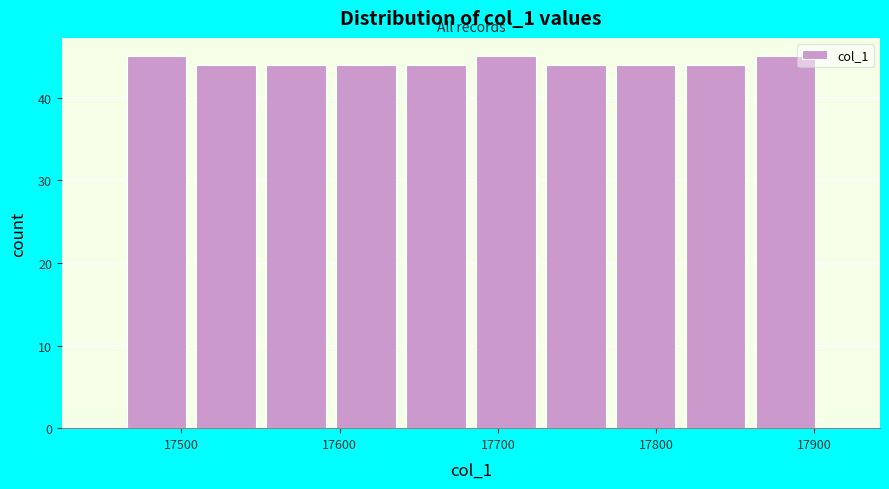

Reading left to right, transcribe this chart: for each bar, give the range it covers on the x-axis and its height. Neither the bar edges nor the heights are printed on the chart, so give them approximately, as read against the axes.

17460 to 17510: 45
17510 to 17550: 44
17550 to 17590: 44
17590 to 17640: 44
17640 to 17680: 44
17680 to 17730: 45
17730 to 17770: 44
17770 to 17820: 44
17820 to 17860: 44
17860 to 17900: 45